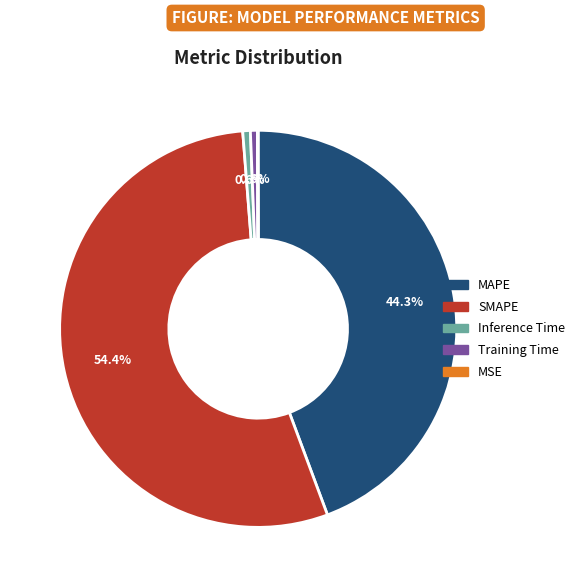

What percentage do Inference Time and MAPE together represent?

44.9%